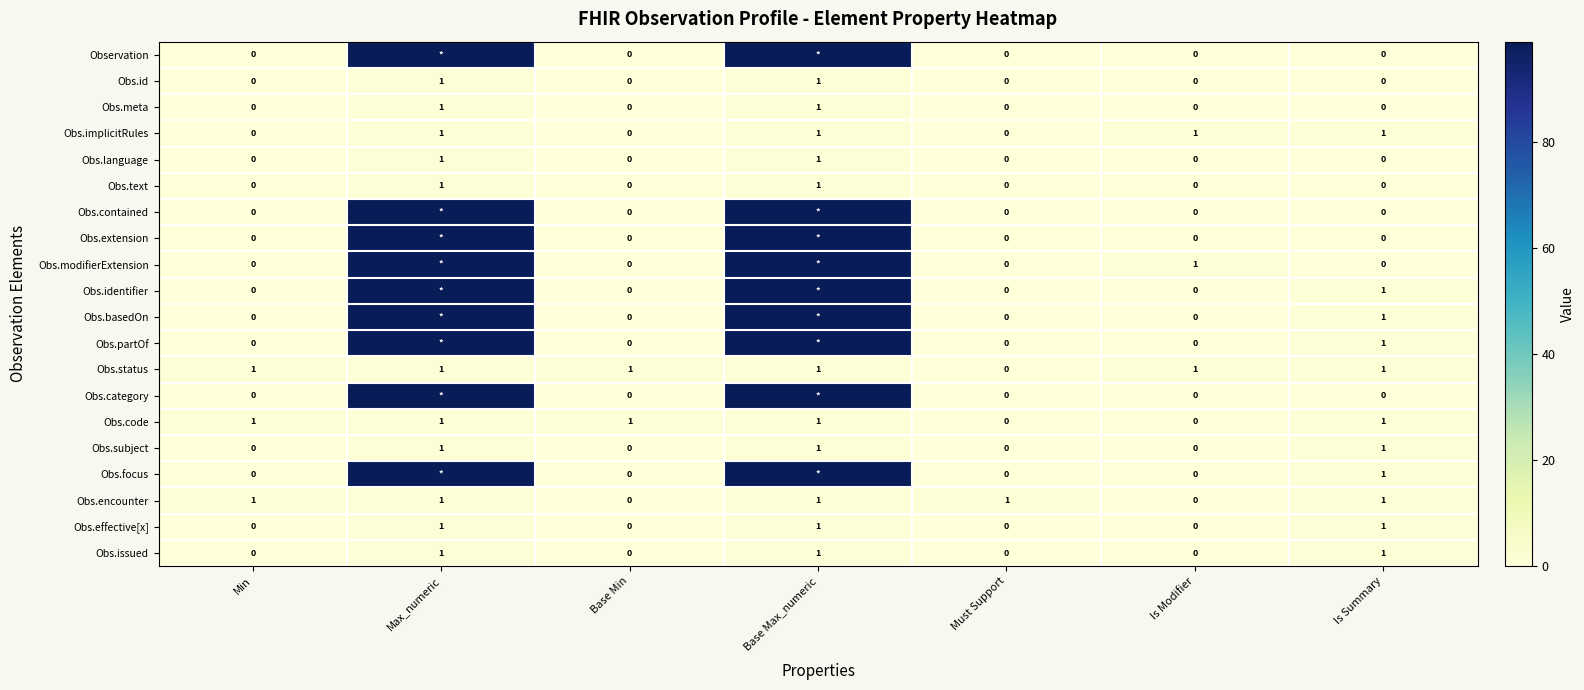

Which has a higher value, Is Modifier or Is Summary?

Is Modifier